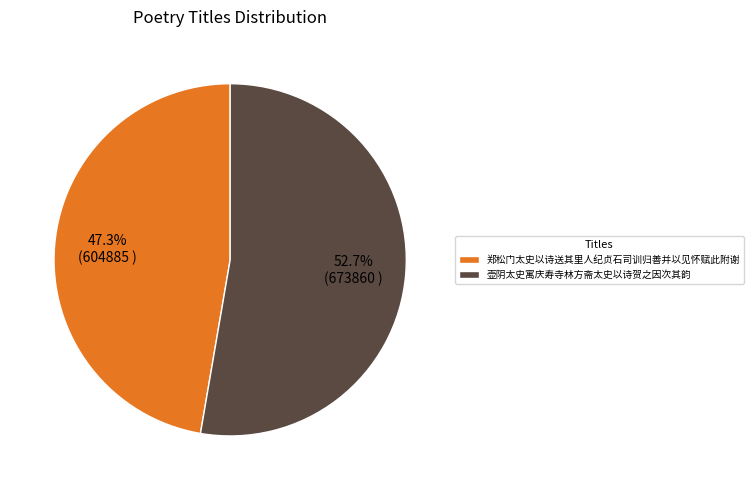

Is it true that 壶阴太史寓庆寿寺林方斋太史以诗贺之因次其韵 is 53% of the pie?

True